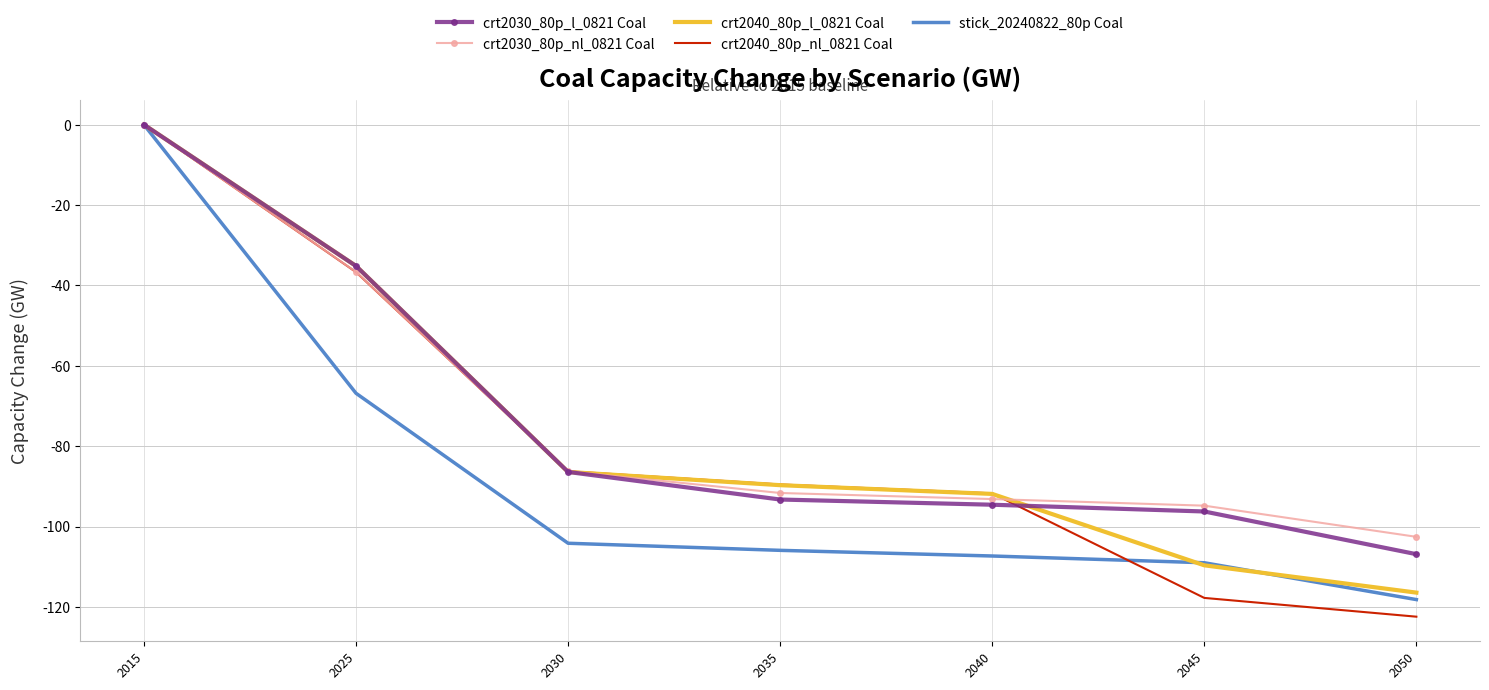

Reading left to right, list all the values displayed in this chart.

crt2030_80p_l_0821 Coal: 0.0	-35.2	-86.4	-93.3	-94.6	-96.2	-106.9
crt2030_80p_nl_0821 Coal: 0.0	-36.6	-86.2	-91.6	-93.2	-94.8	-102.6
crt2040_80p_l_0821 Coal: 0.0	-35.2	-86.4	-89.7	-91.9	-109.6	-116.4
crt2040_80p_nl_0821 Coal: 0.0	-36.7	-86.2	-89.5	-91.7	-117.8	-122.4
stick_20240822_80p Coal: 0.0	-66.8	-104.2	-105.9	-107.3	-109.0	-118.2